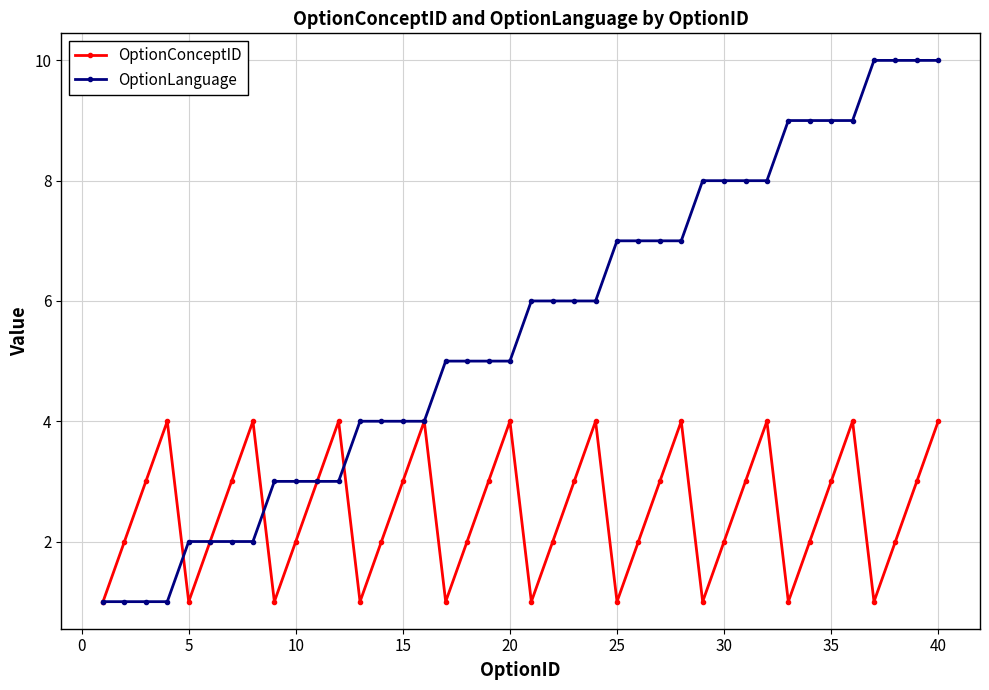

What is the value of the OptionLanguage point at the 17th from the left?

5